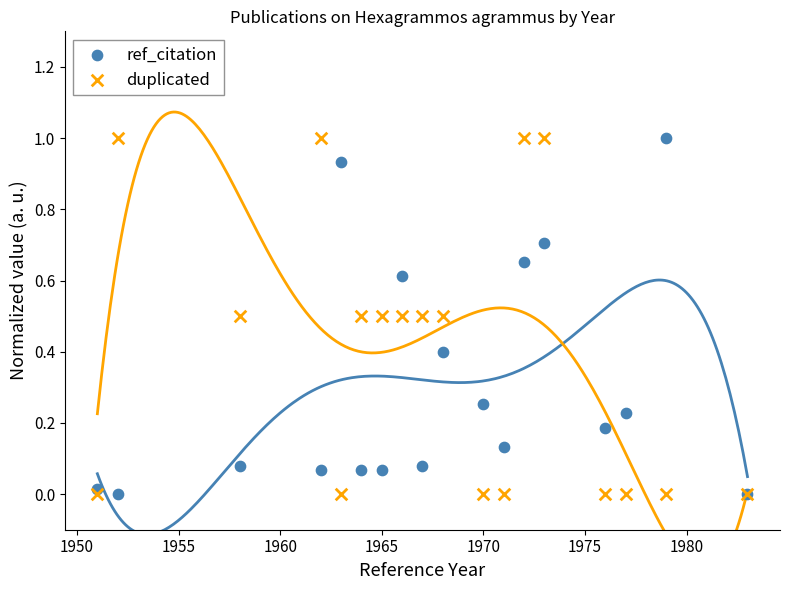

What are all the series names shown in the legend?

ref_citation, duplicated